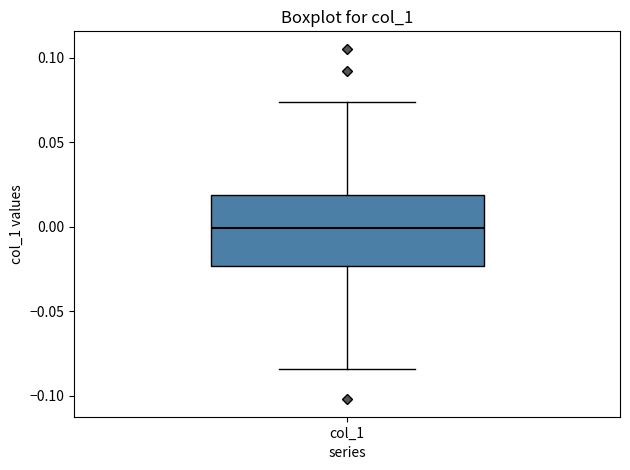

Where does the lower whisker of the box for col_1 end on the y-axis? The values are not printed on the chart, so give them approximately, as read against the axis.

-0.085